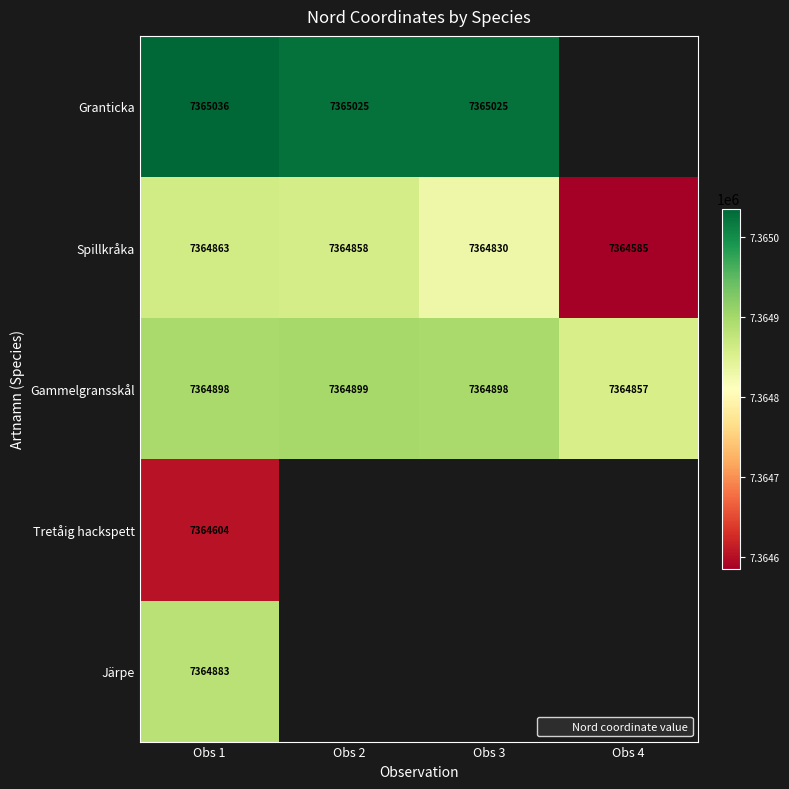

At Obs 1, list the series in order from smallest to largest.

Tretåig hackspett, Spillkråka, Järpe, Gammelgransskål, Granticka